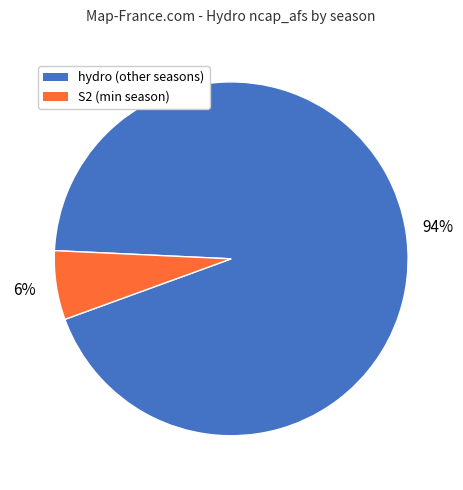

Is there a majority slice in this chart?

Yes